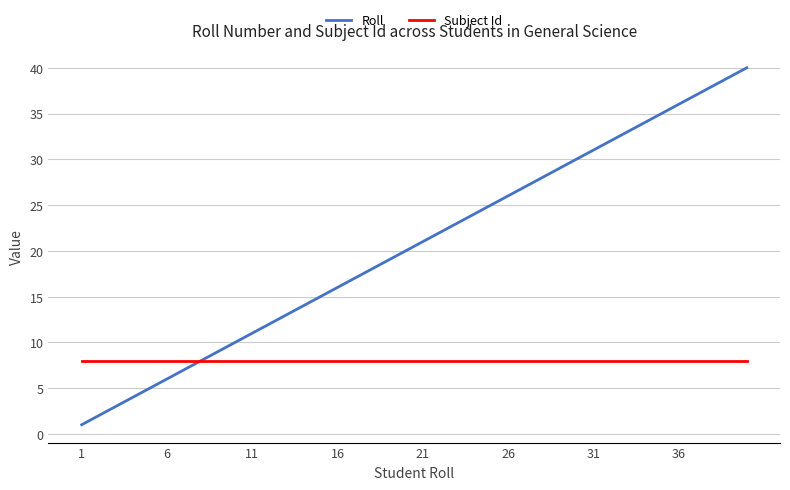

What are all the series names shown in the legend?

Roll, Subject Id